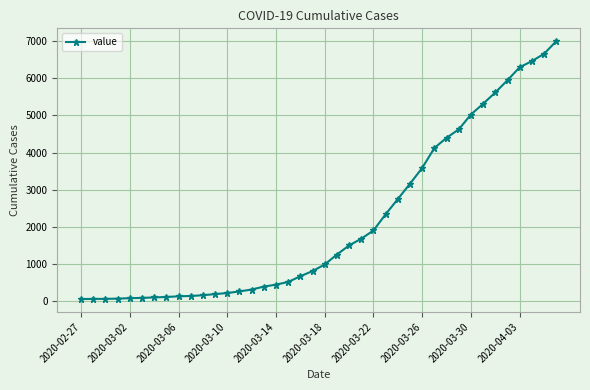

What is the sum of all values?

85677